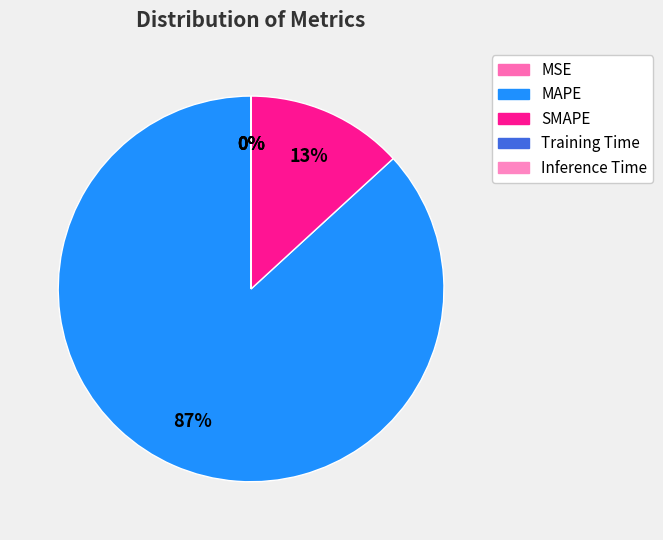

How many slices are in this pie chart?

5